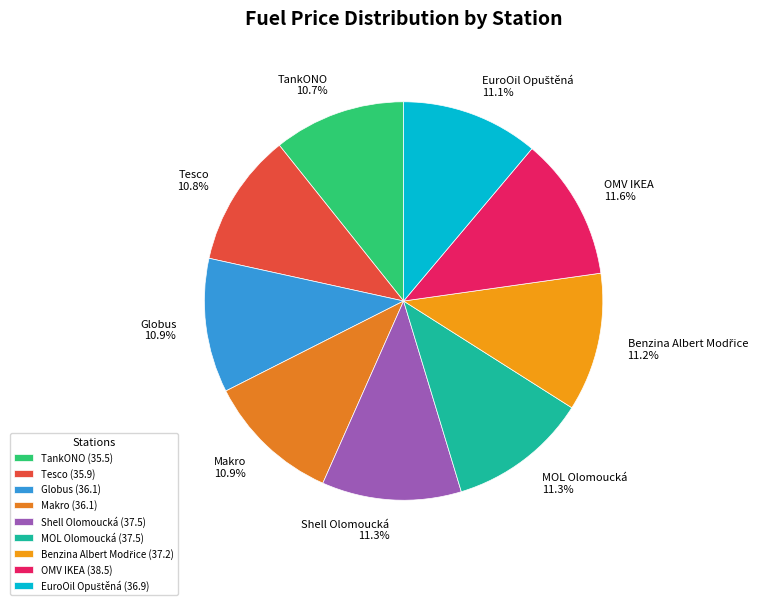

Is the sum of TankONO and Shell Olomoucká greater than half?

No